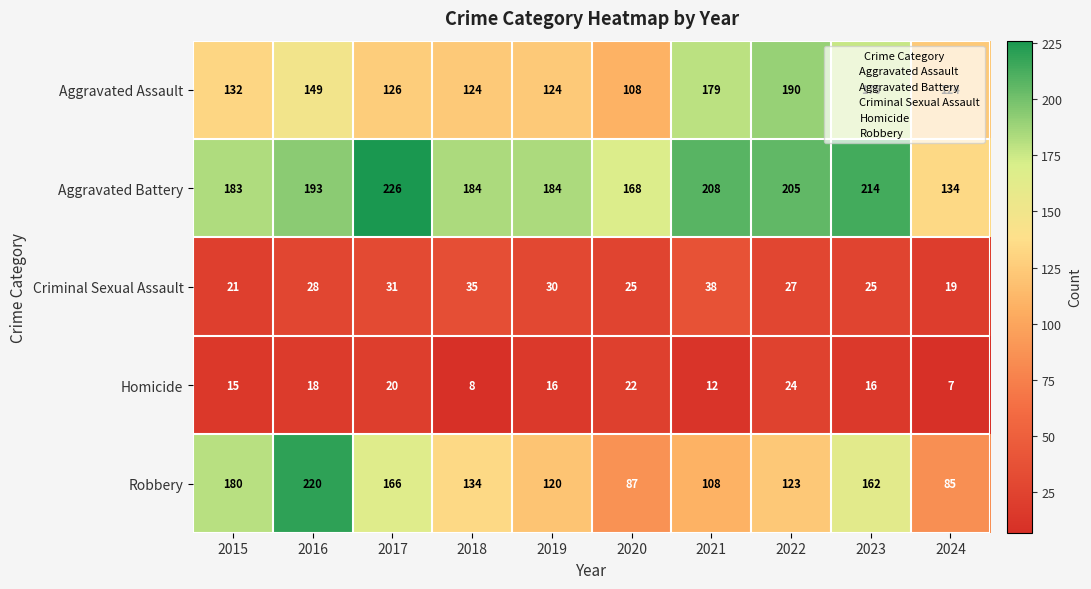

Where is Aggravated Battery nearest to the value 180?

2015